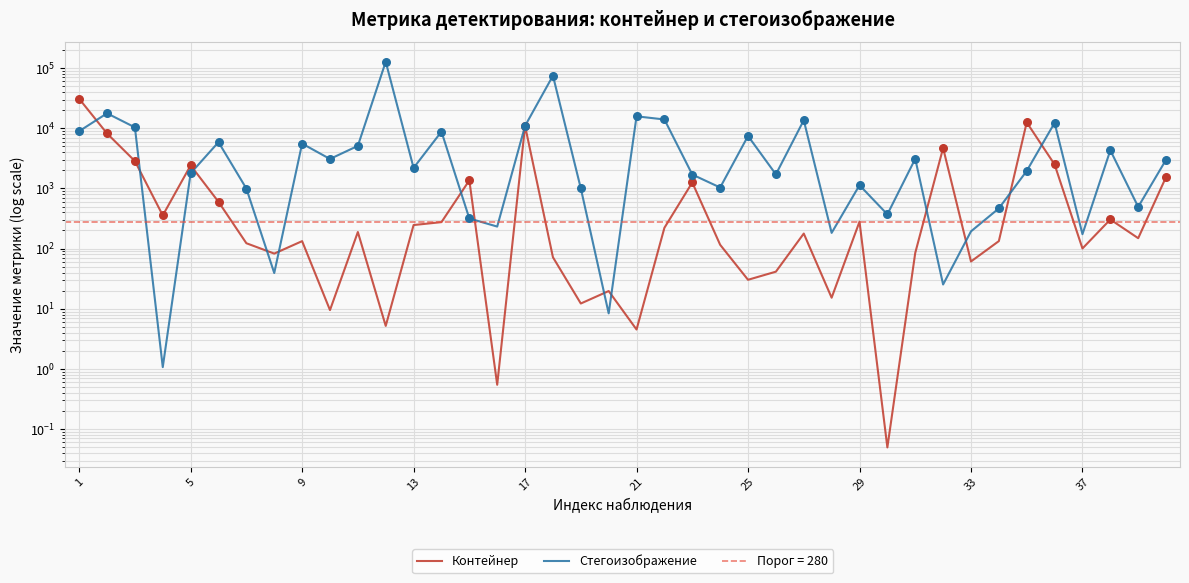

Which series reaches the minimum Y coordinate?

Контейнер